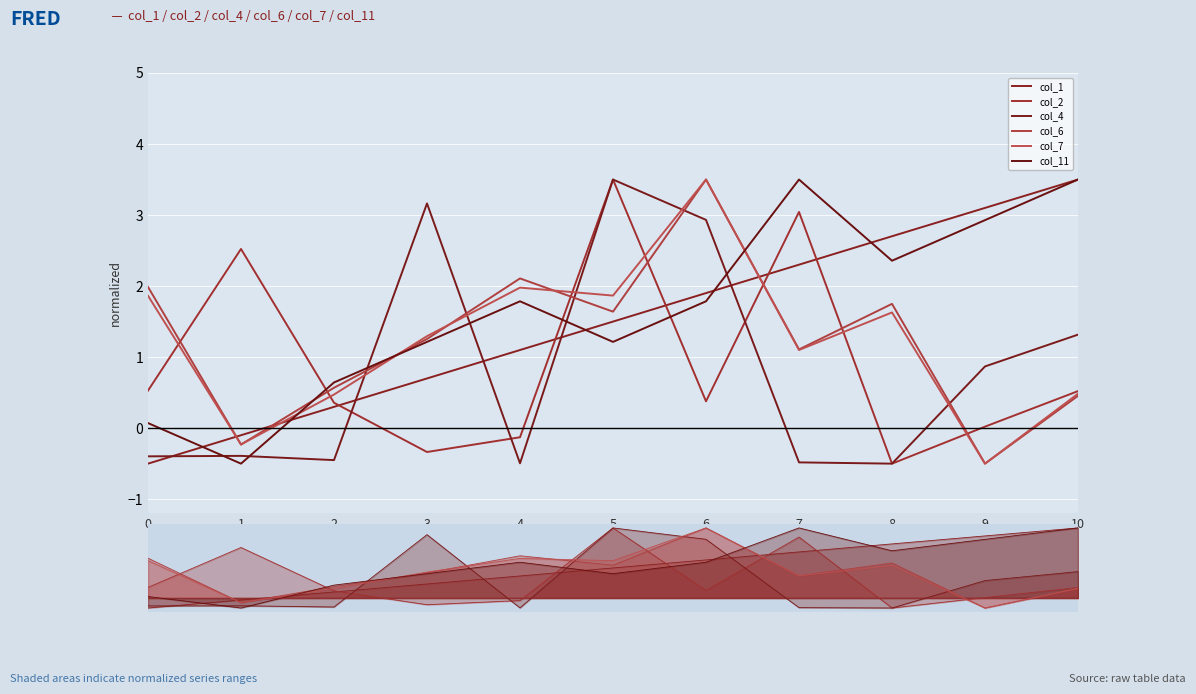

Rank the series by their maximum value, from highest to lowest.

col_1, col_2, col_4, col_6, col_7, col_11